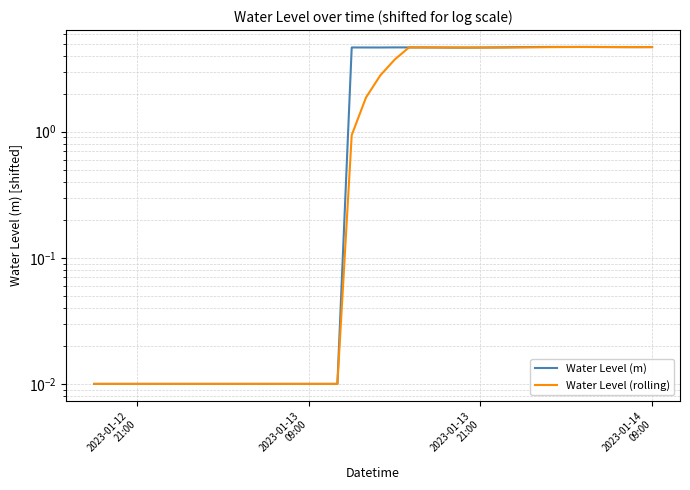

True or false: Water Level (rolling) has a value of 0.0 at 7.

False